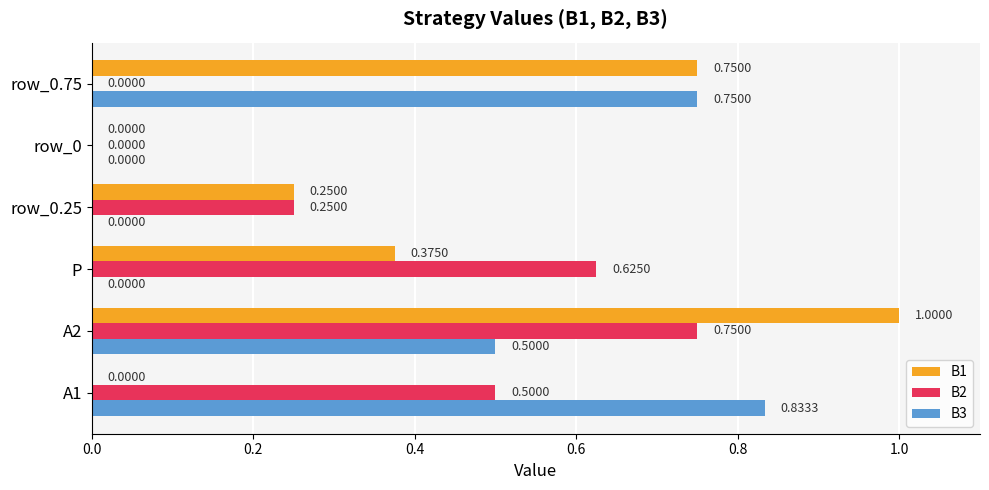

Which series has the largest total across all categories?

B1